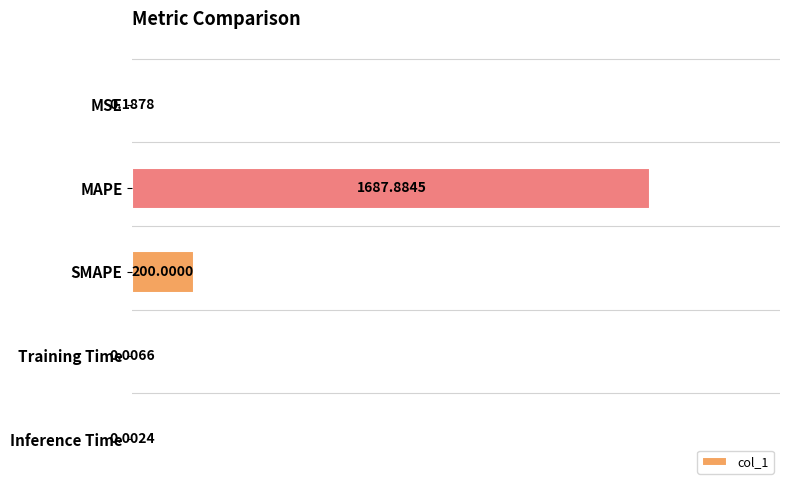

At which label is the value closest to 843?

SMAPE